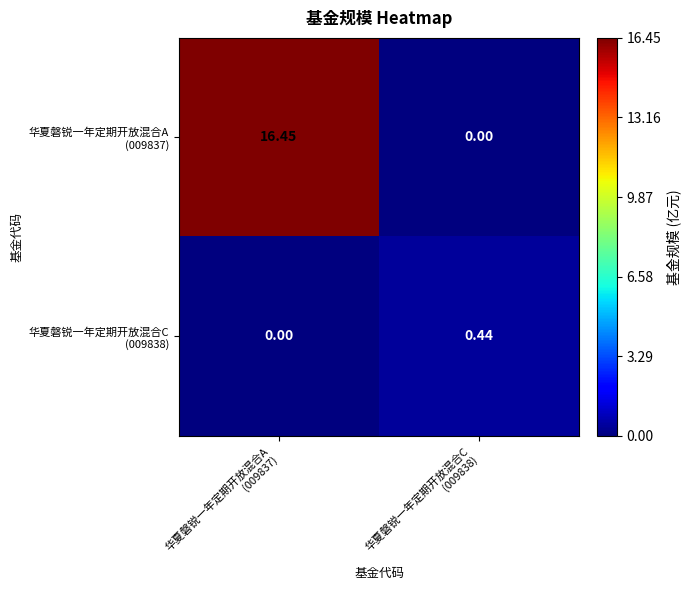

Count the number of categories in the chart.

2